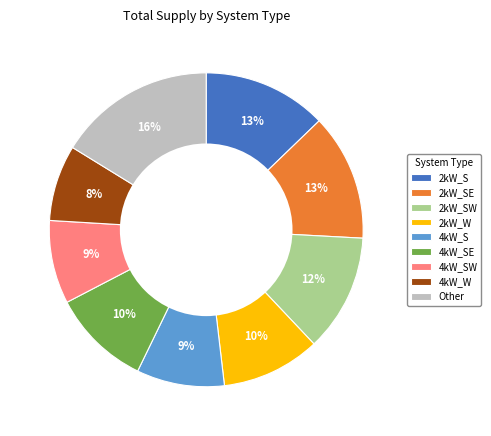

What is the ratio of the value at 2kW_SE to the value at 2kW_S?

1.0